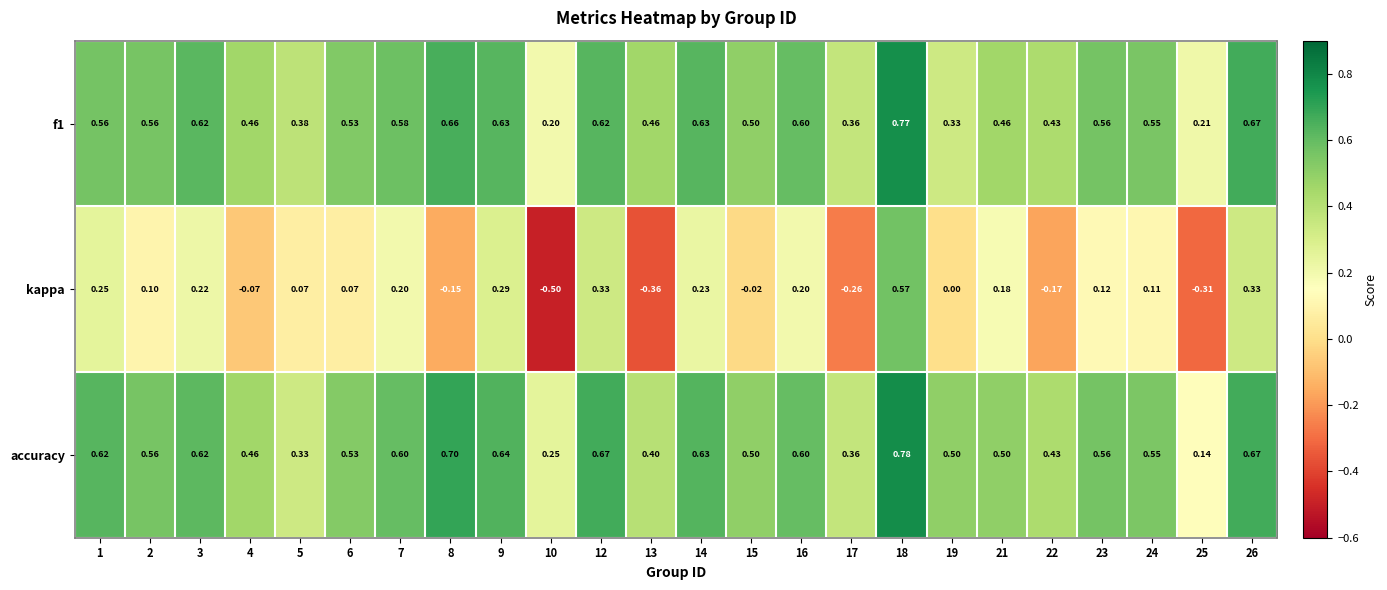

At how many categories does at least one series exceed 0?

24